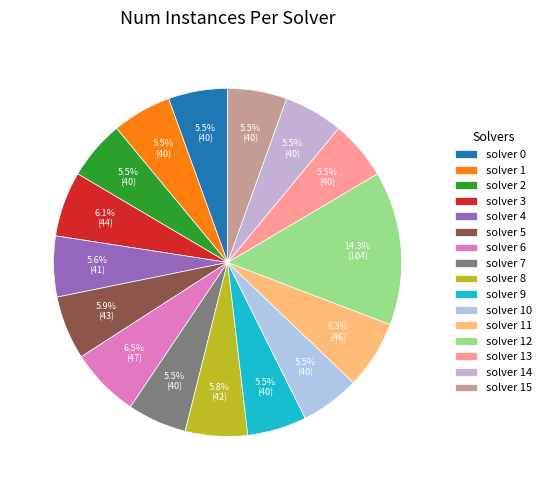

Is there a majority slice in this chart?

No